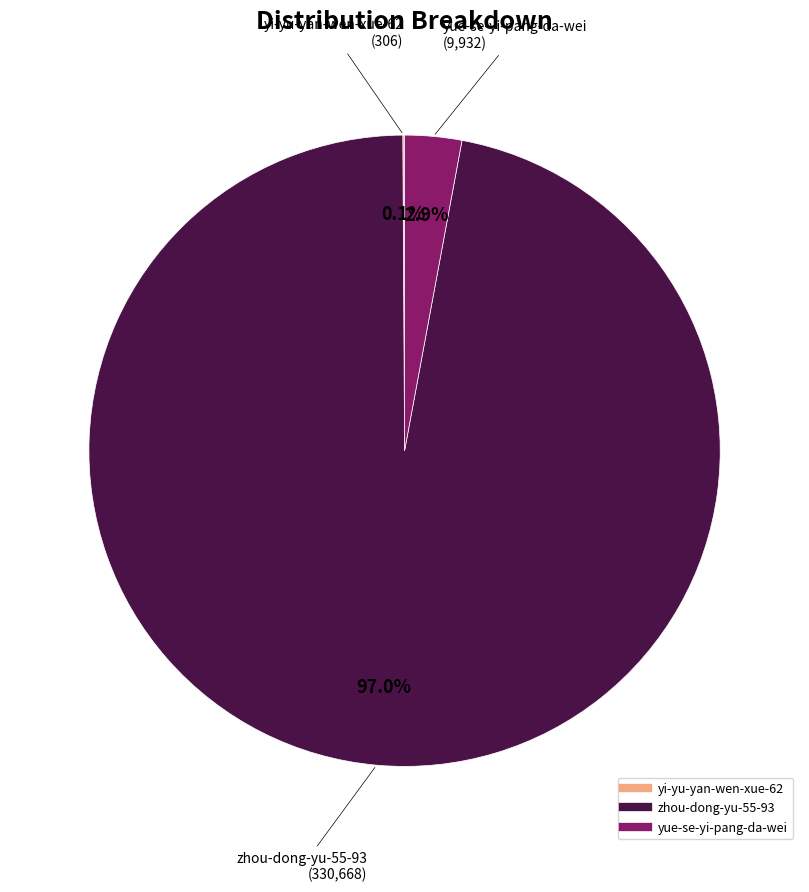

To the nearest percent, what is the average slice percentage?

33%